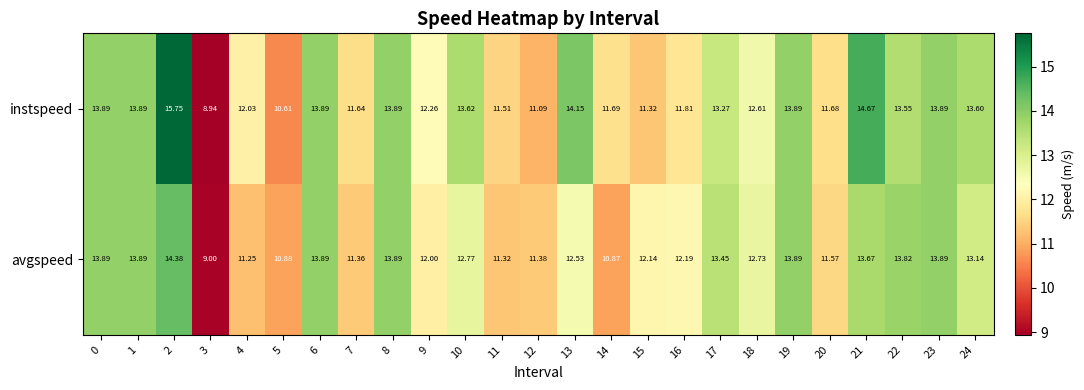

Which series has the largest range (max minus min)?

instspeed